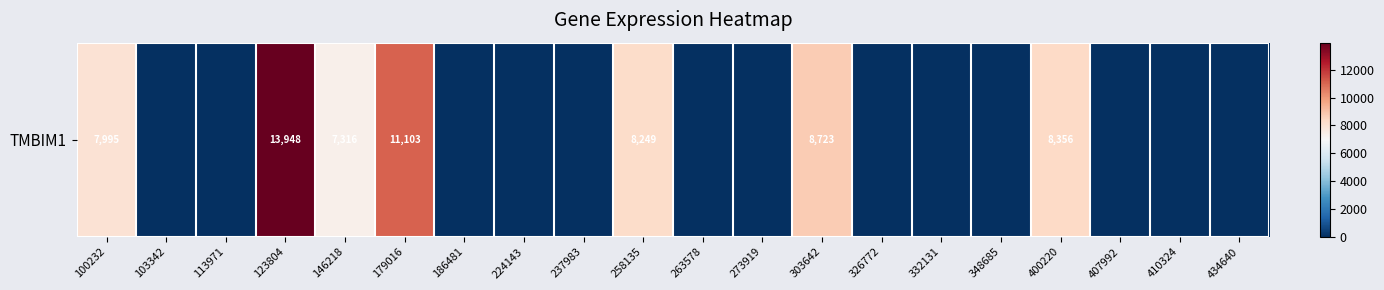

Which label corresponds to the largest value in the chart?

123804